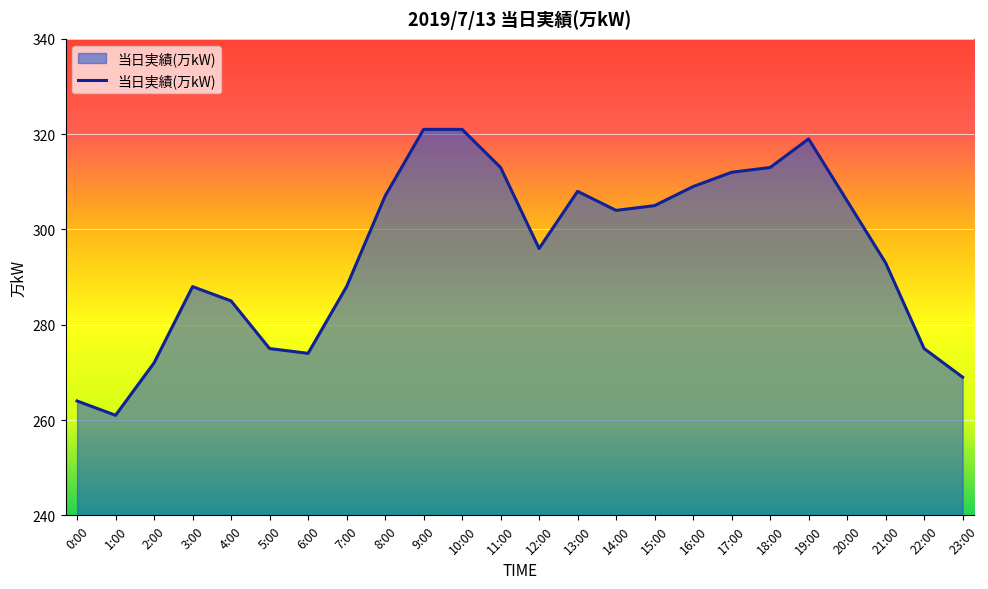

What position from the right is 9:00?

15